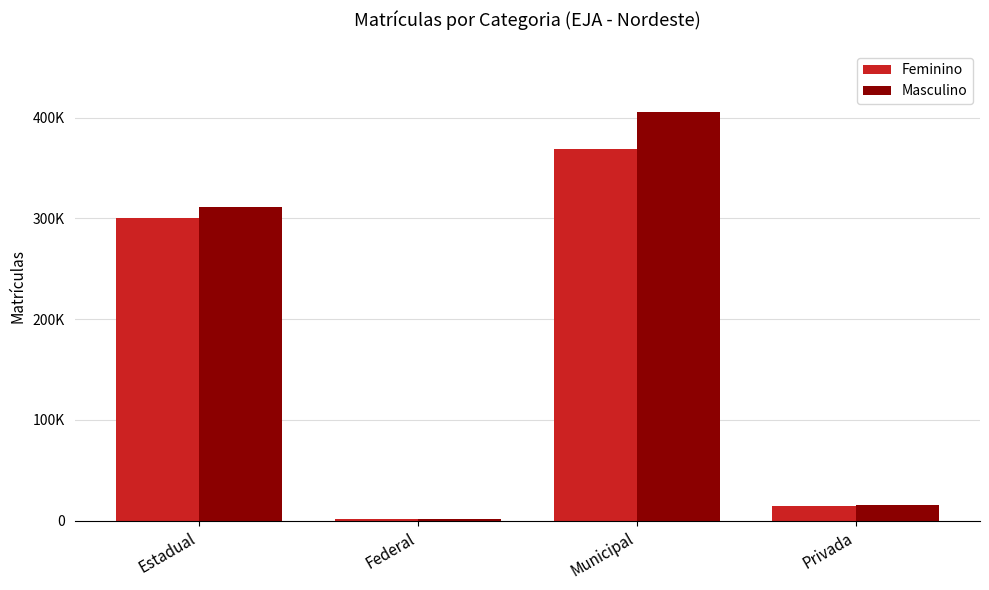

Are the bars grouped side by side (vs. stacked)?

Yes